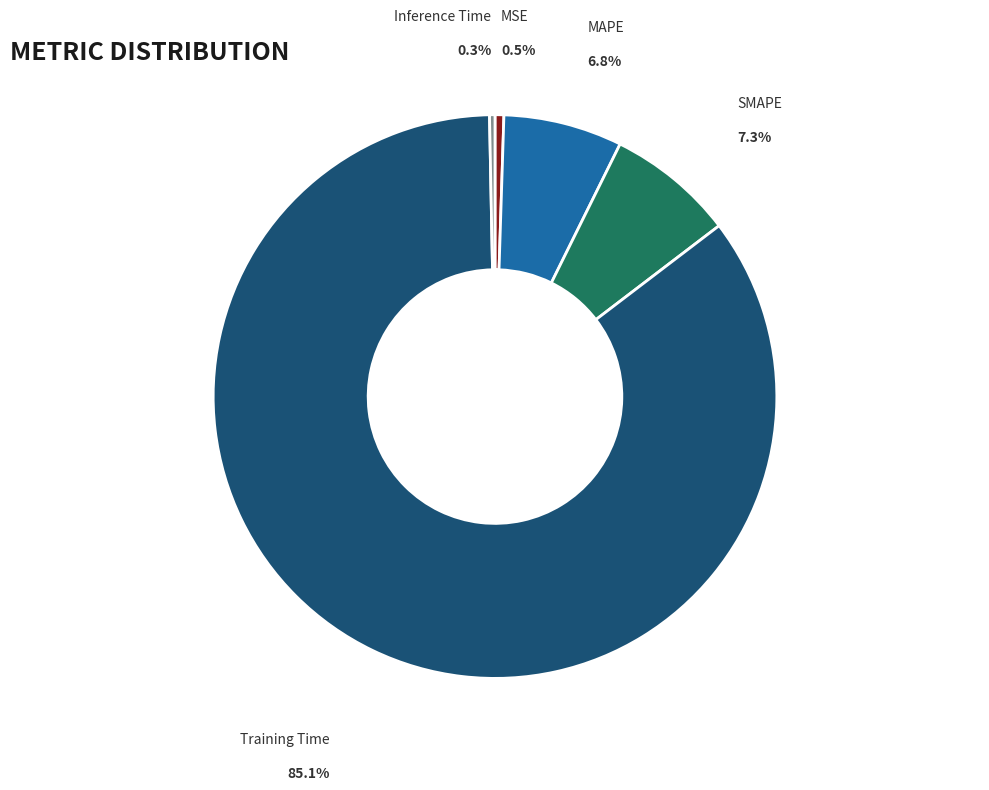

Which slice is the largest?

Training Time